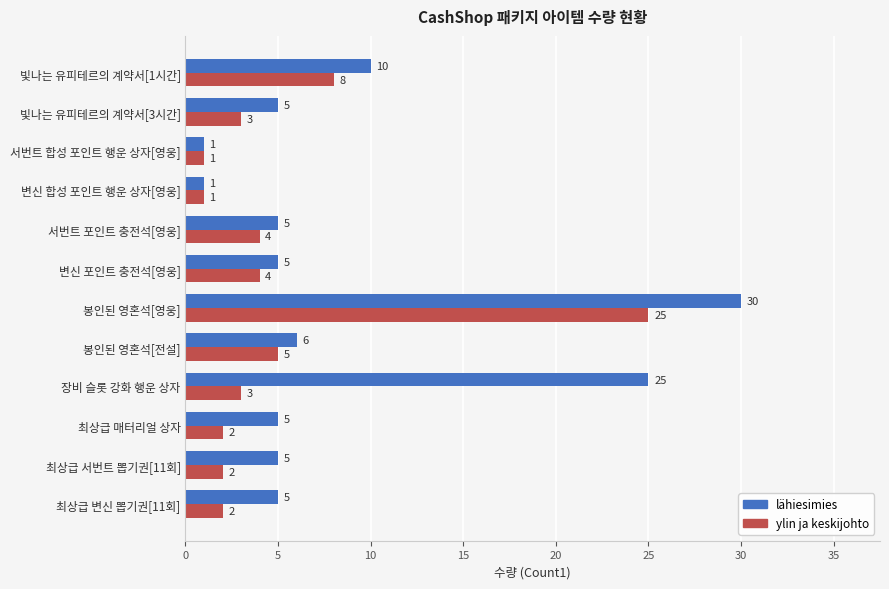

Which series has the largest range (max minus min)?

lähiesimies